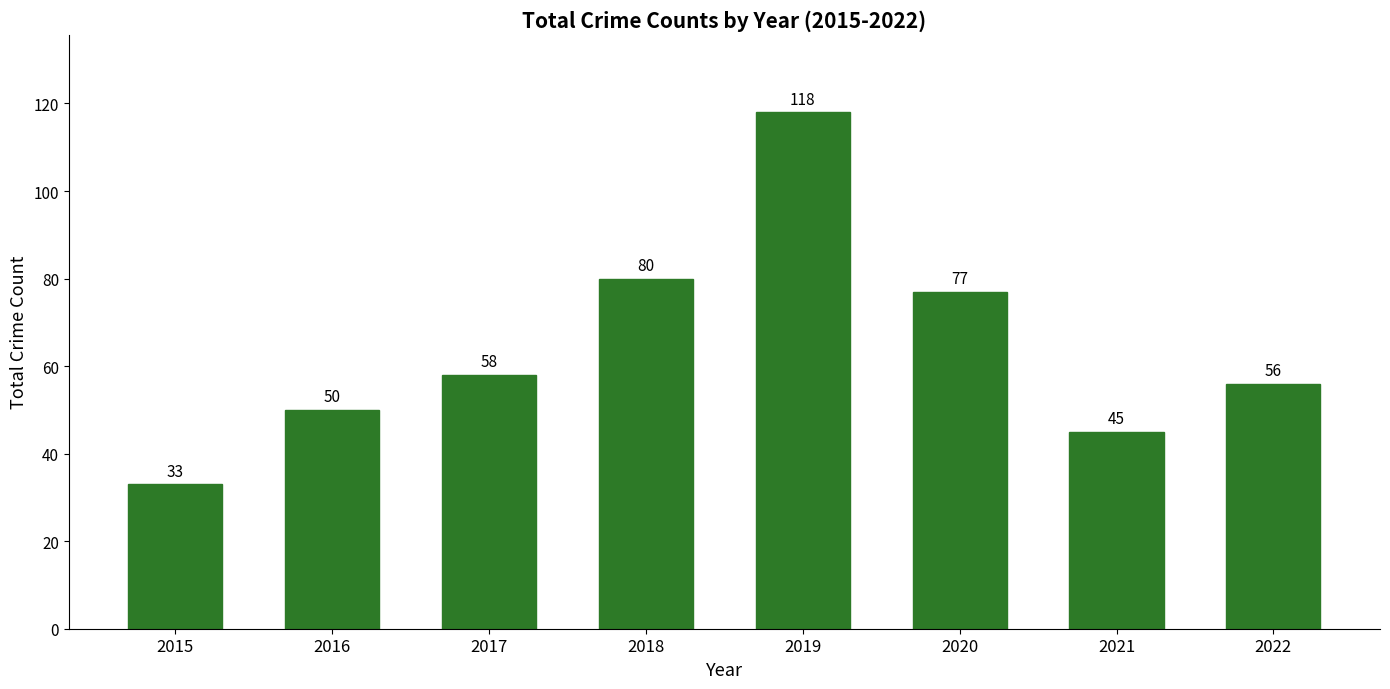

The chart shows a value of 50 at 2016. True or false?

True